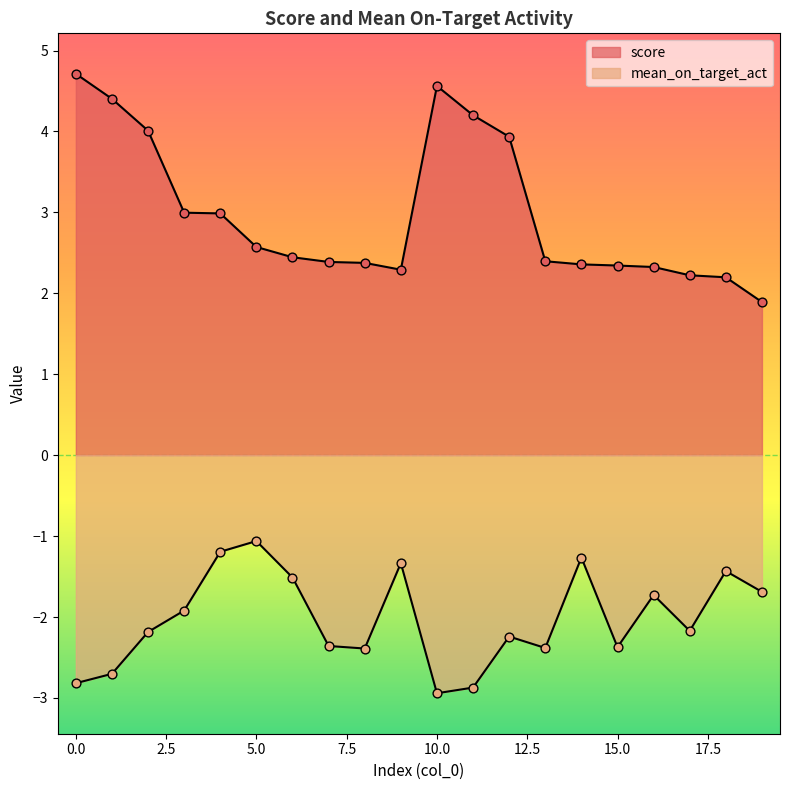

What is the total value across all series at 5?

1.5